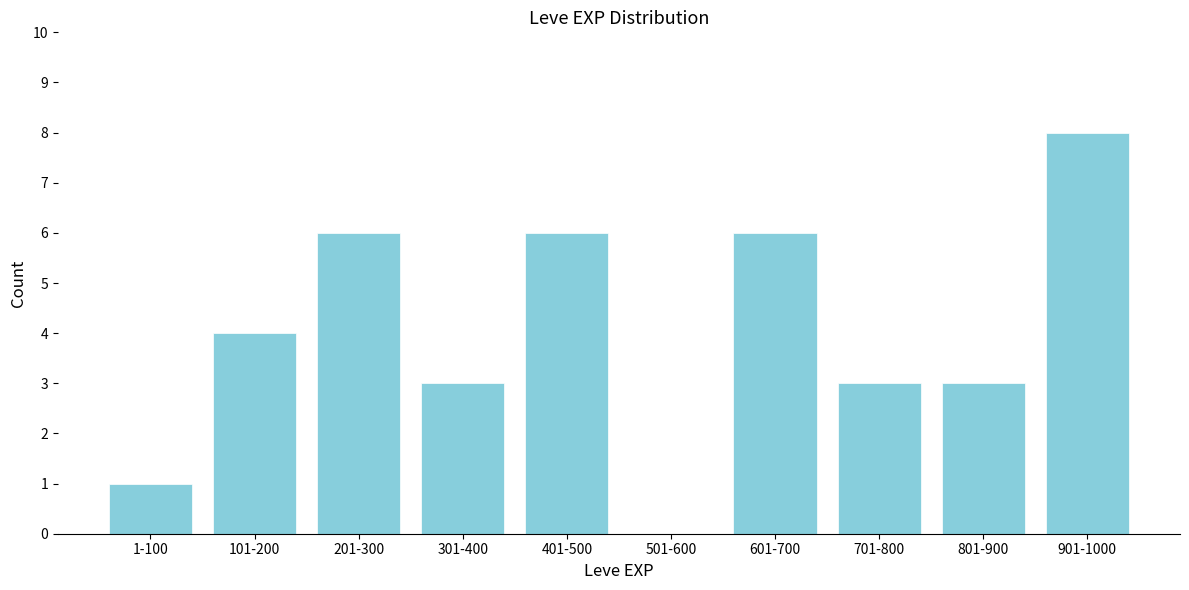

Reading right to left, transcribe all the data shown in this chart.

901-1000=8	801-900=3	701-800=3	601-700=6	501-600=0	401-500=6	301-400=3	201-300=6	101-200=4	1-100=1